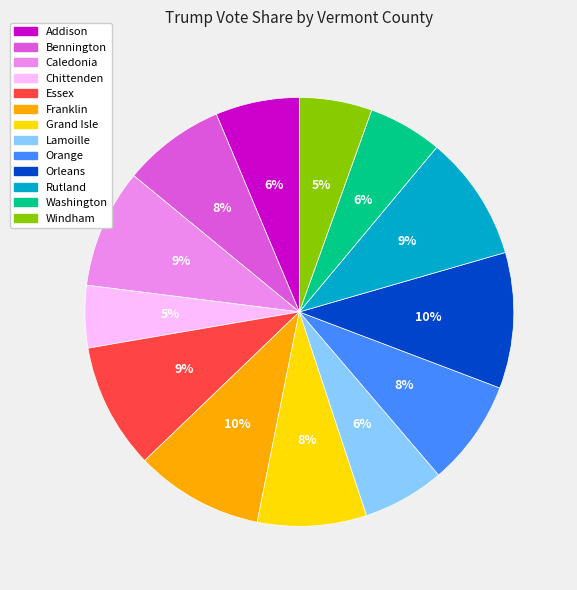

Count the number of slices in the pie.

13